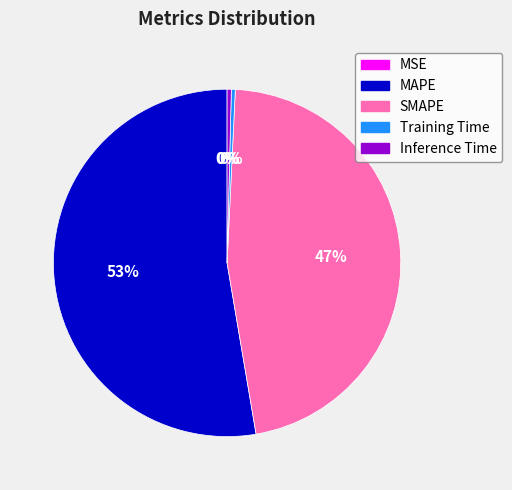

What is the largest slice in the pie chart?

MAPE